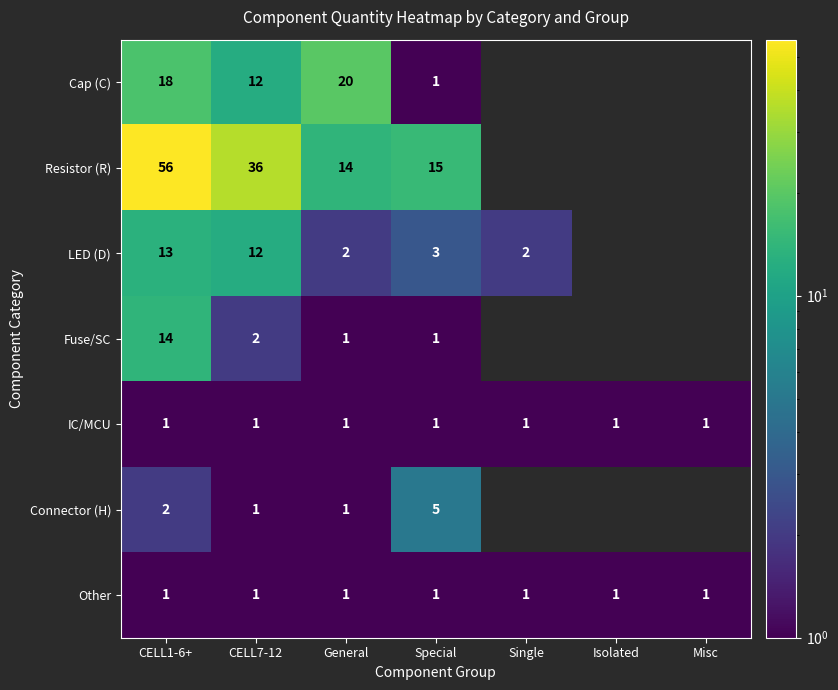

The value of IC/MCU at CELL1-6+ is 1. True or false?

True